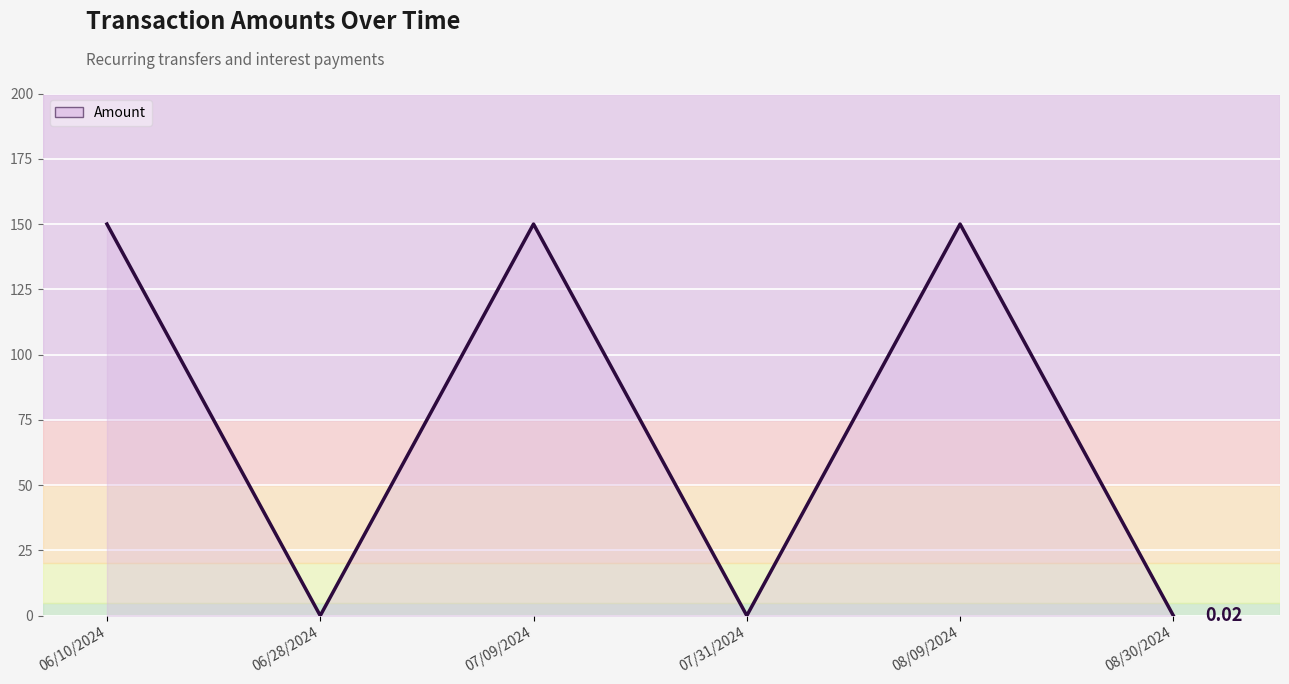

The value at 08/09/2024 is 150.0. True or false?

True